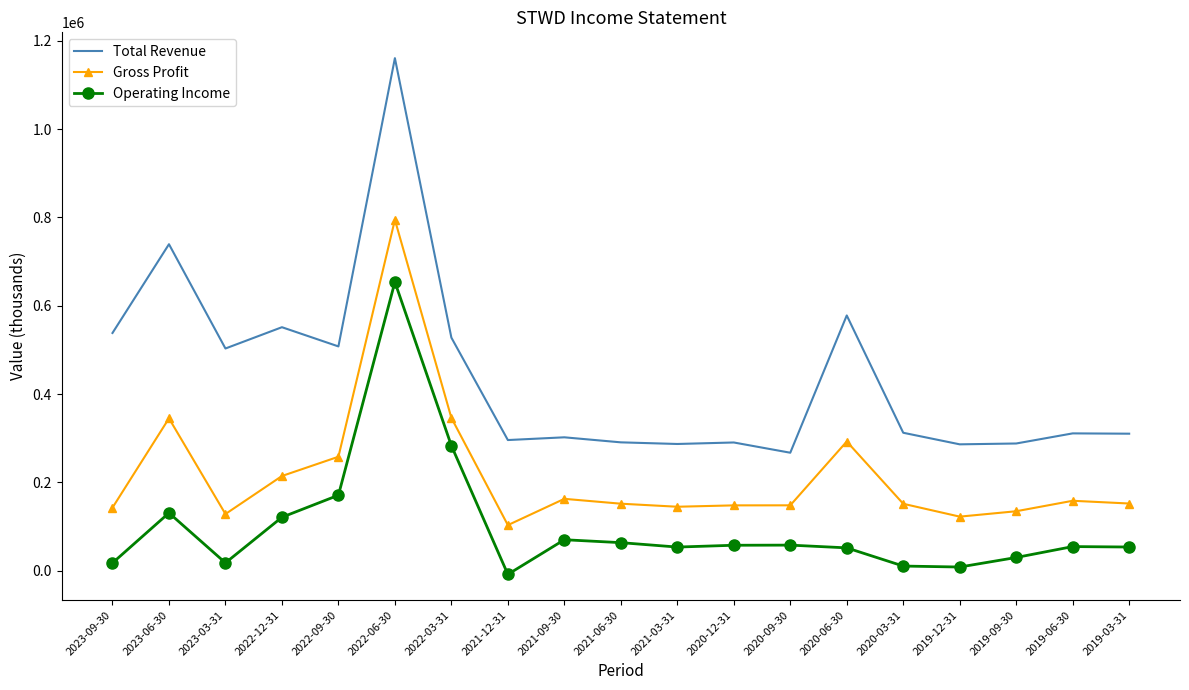

True or false: Total Revenue and Operating Income cross at least once.

False